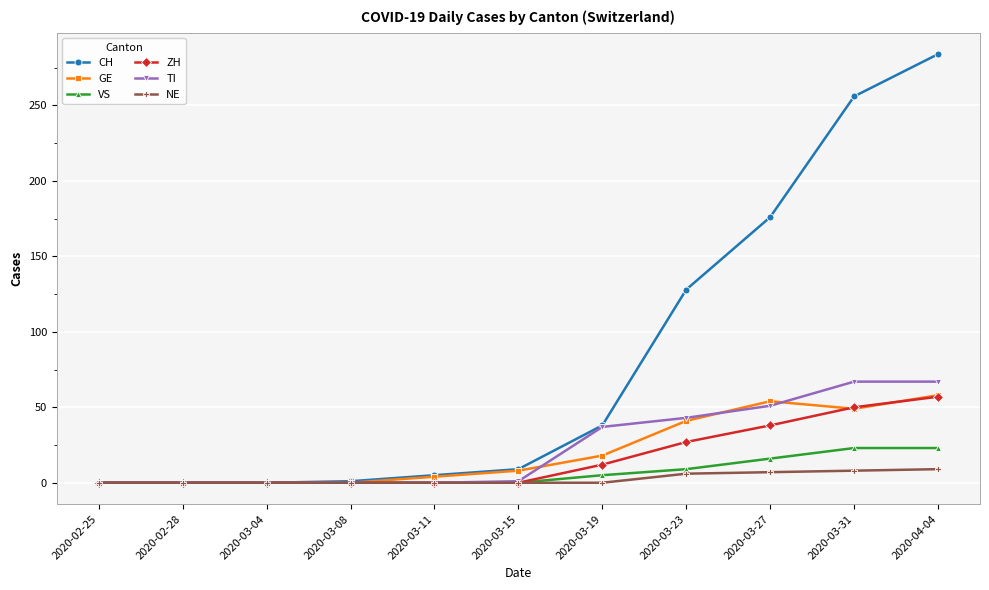

What is the maximum value for GE?

58